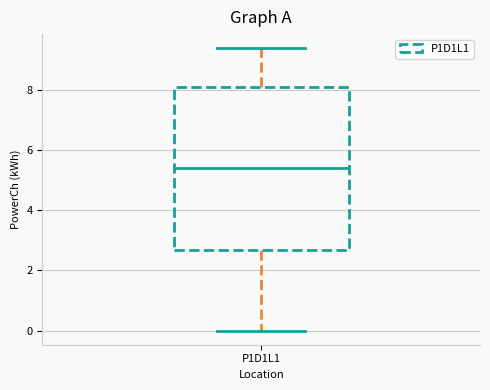

Transcribe this box plot: give where the median line is, the range the box spans, and where the two whiskers end, as read against the y-axis. The values are not printed on the chart, so give them approximately, as read against the axis.

median 5.4, box 2.6 to 8.2, whiskers 0.0 to 9.4